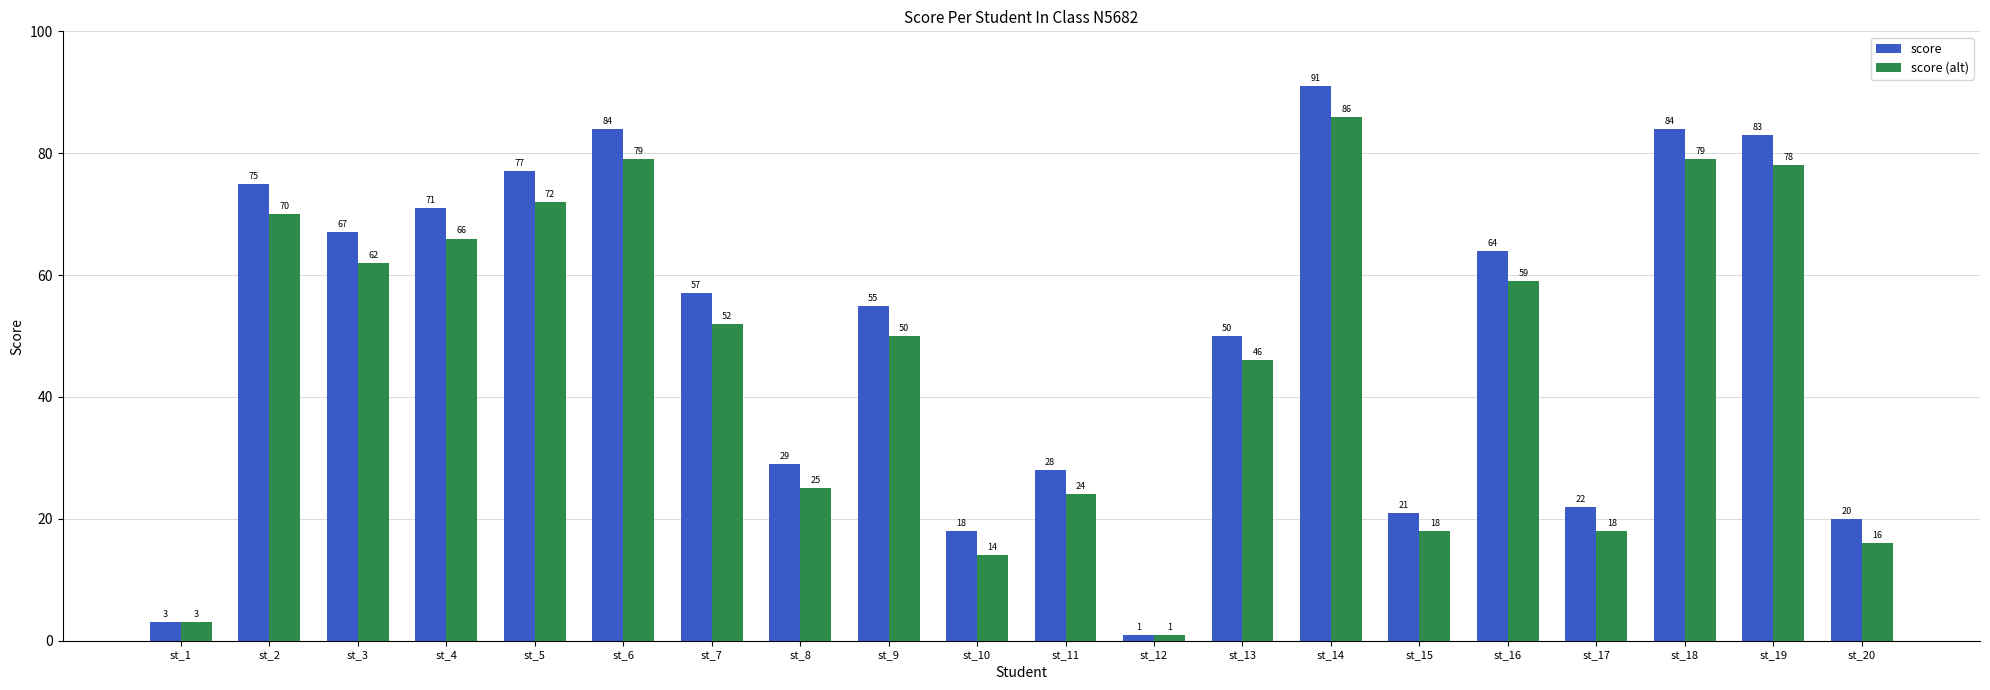

What is the approximate value of score at st_3?

67